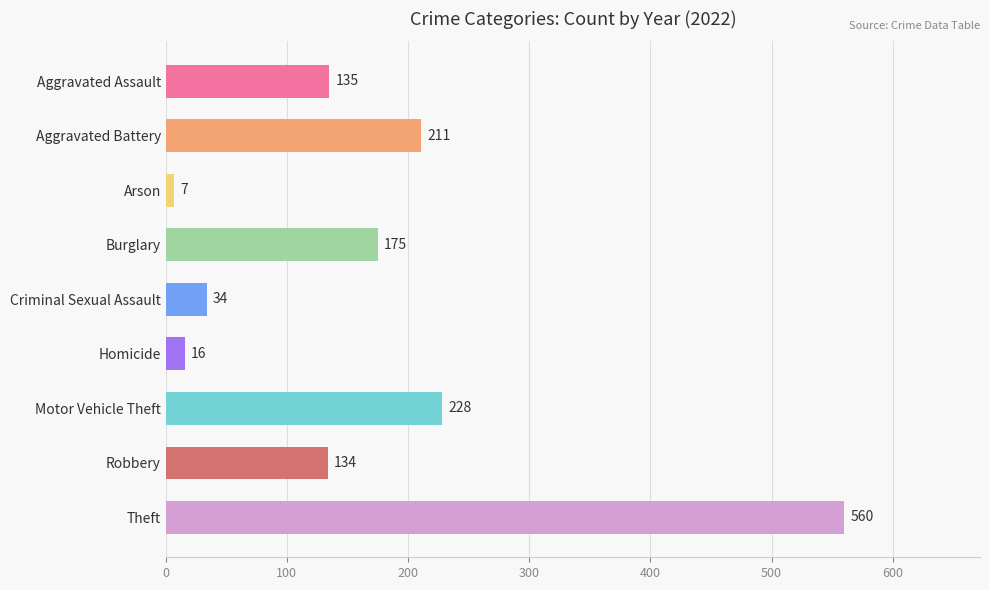

How many bars are there in total?

9